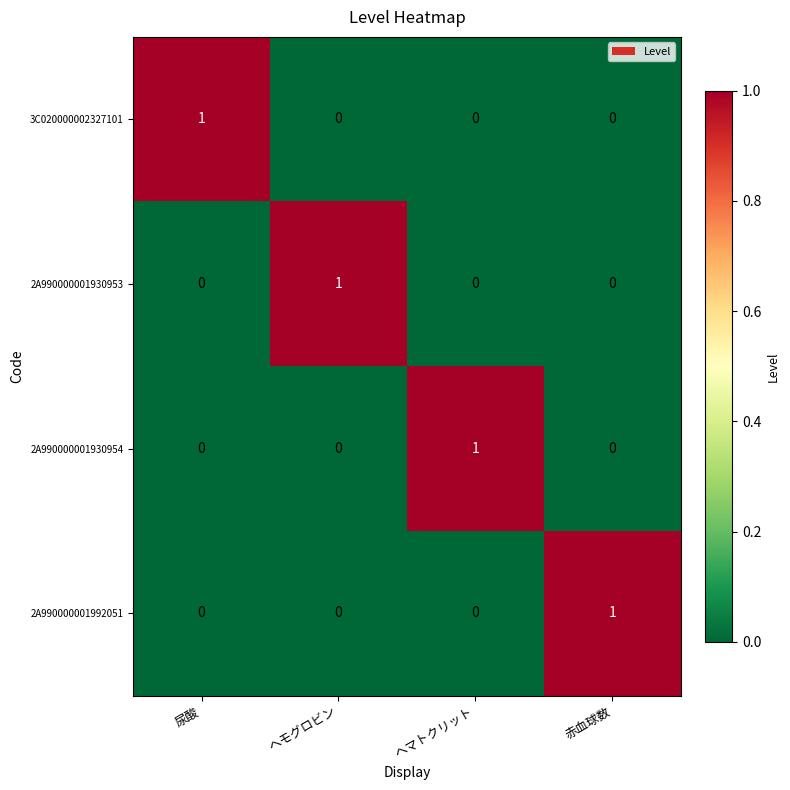

Reading left to right, transcribe all the data shown in this chart.

3C020000002327101: 尿酸=1	ヘモグロビン=0	ヘマトクリット=0	赤血球数=0
2A990000001930953: 尿酸=0	ヘモグロビン=1	ヘマトクリット=0	赤血球数=0
2A990000001930954: 尿酸=0	ヘモグロビン=0	ヘマトクリット=1	赤血球数=0
2A990000001992051: 尿酸=0	ヘモグロビン=0	ヘマトクリット=0	赤血球数=1